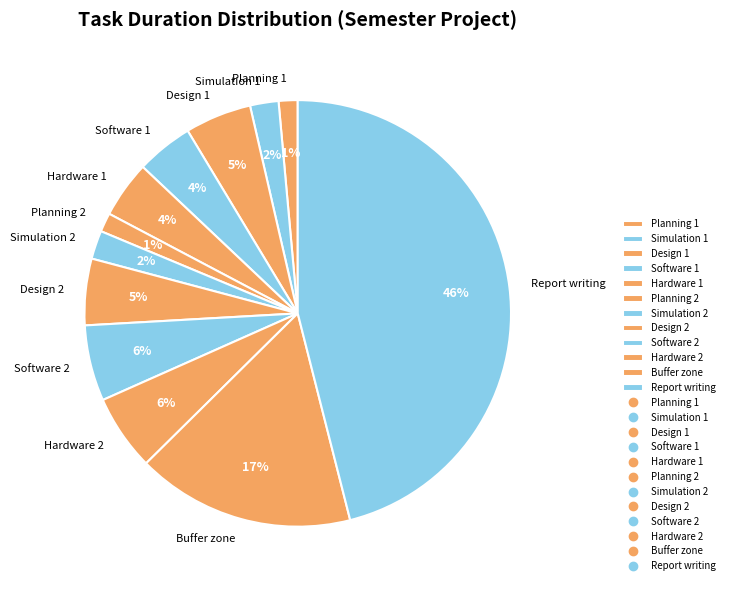

To the nearest percent, what portion does Design 1 represent?

5%